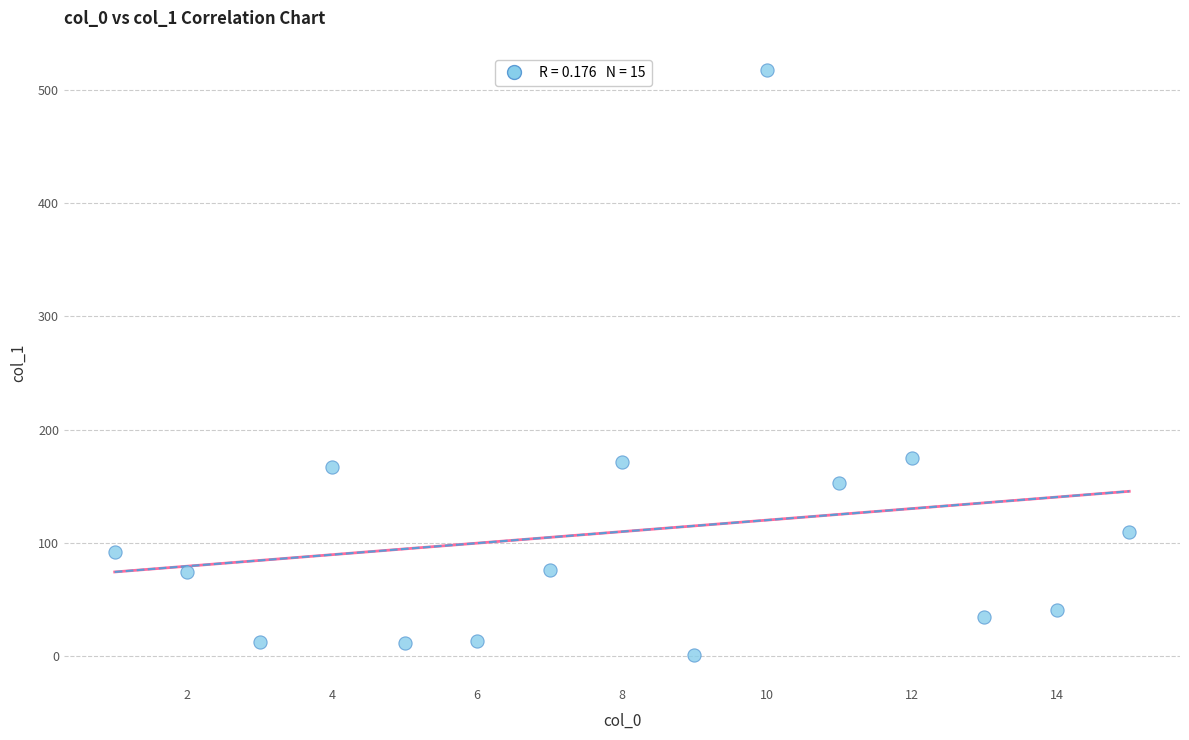

What is the range of X values (max minus min)?

14.0